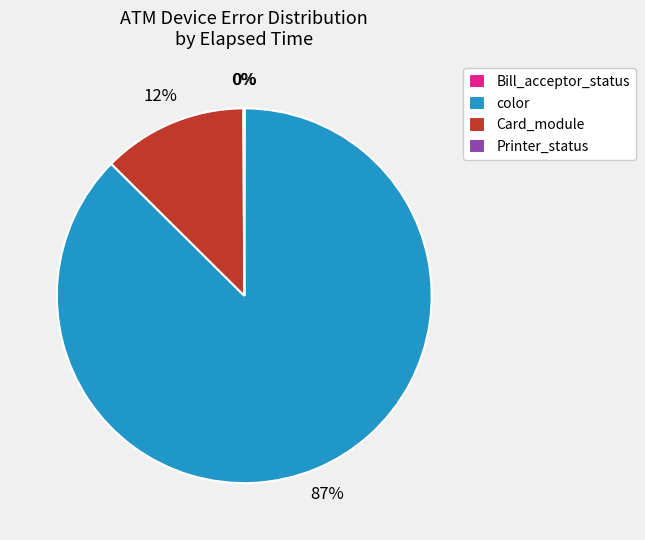

To the nearest percent, what is the average slice percentage?

25%